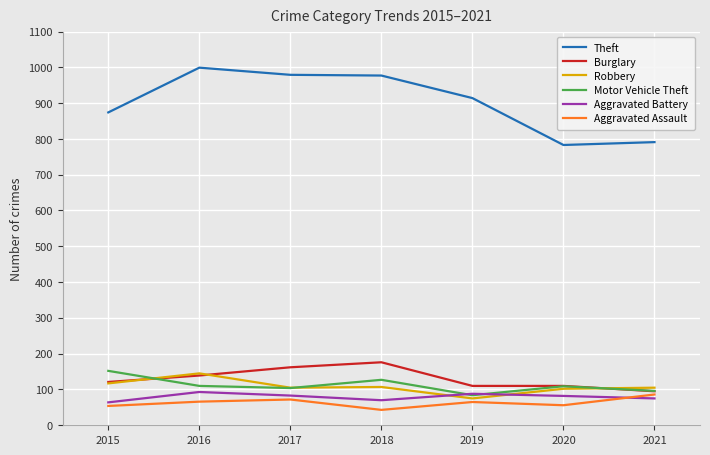

How many categories are shown in the chart?

7